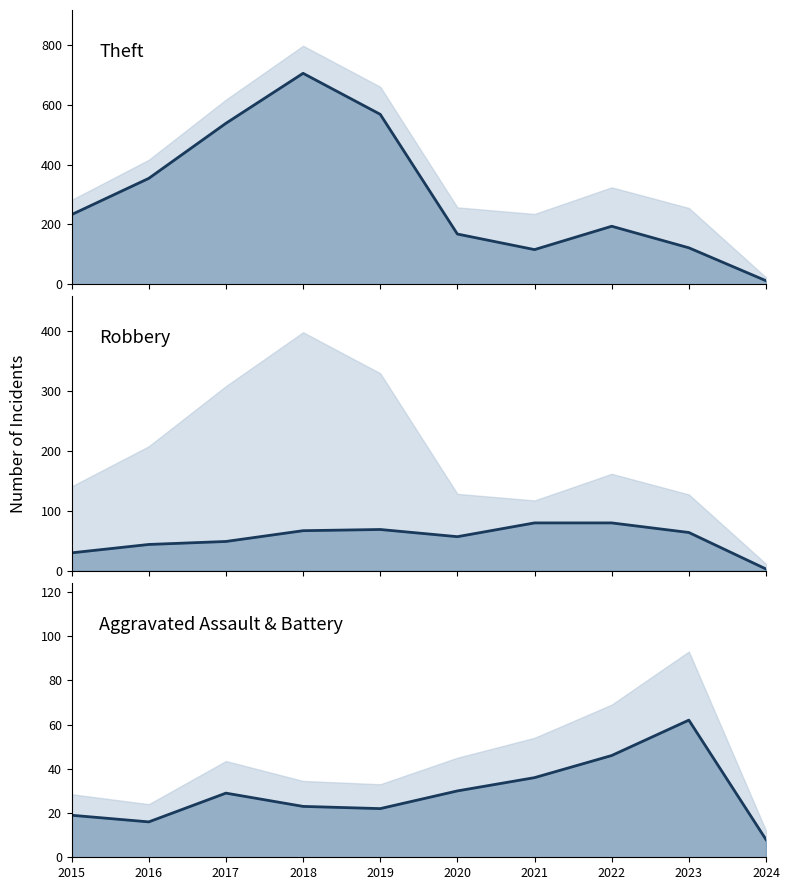

What is the difference between the highest and lowest values at 2024?

9